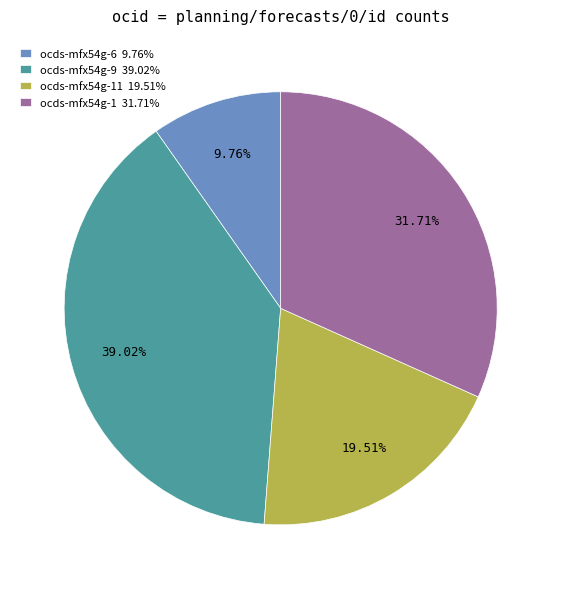

Does ocds-mfx54g-11 19.51% represent more than half of the total?

No